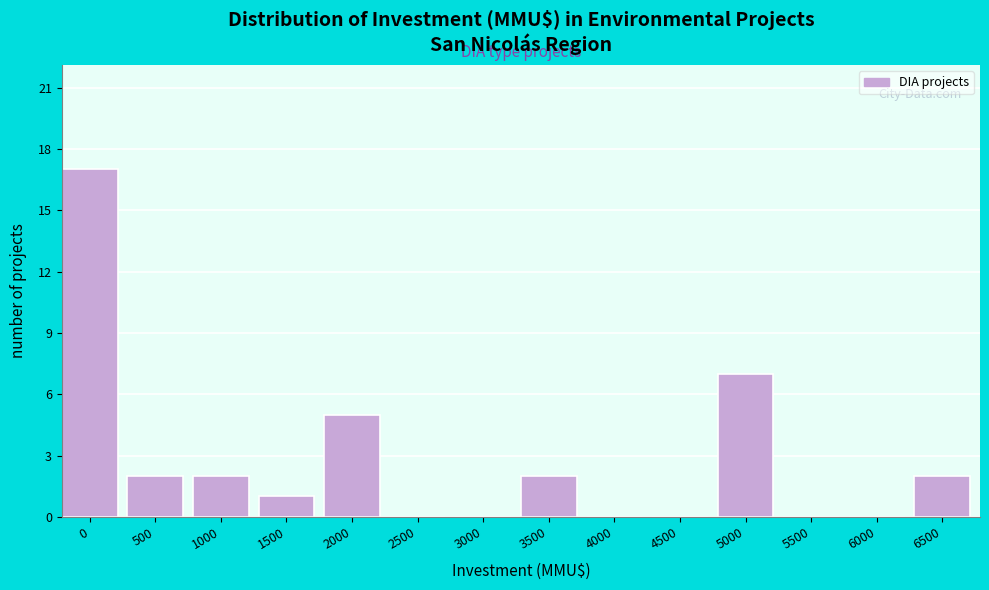

Reading left to right, what are all the values shown in this chart?

0=17	500=2	1000=2	1500=1	2000=5	2500=0	3000=0	3500=2	4000=0	4500=0	5000=7	5500=0	6000=0	6500=2